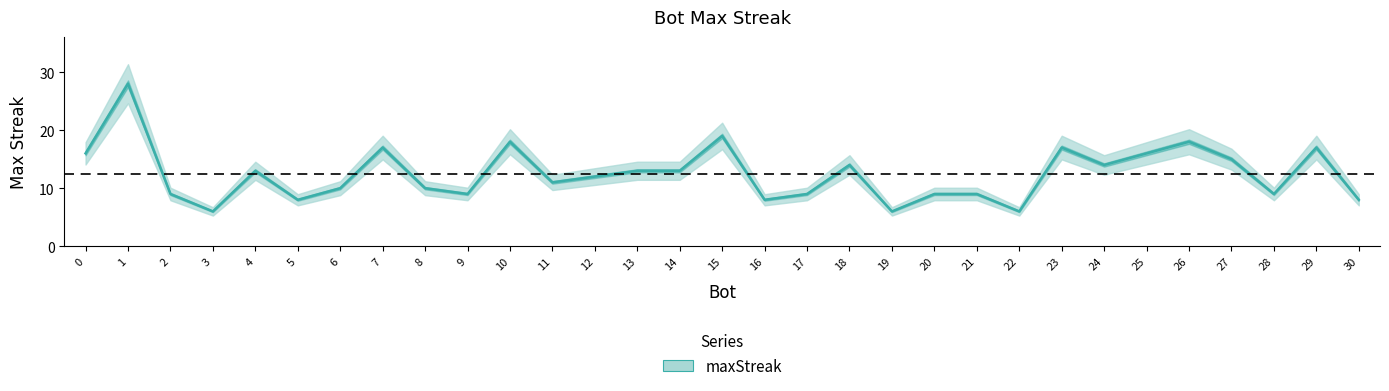

Reading left to right, extract all data points from this chart.

16	28	9	6	13	8	10	17	10	9	18	11	12	13	13	19	8	9	14	6	9	9	6	17	14	16	18	15	9	17	8